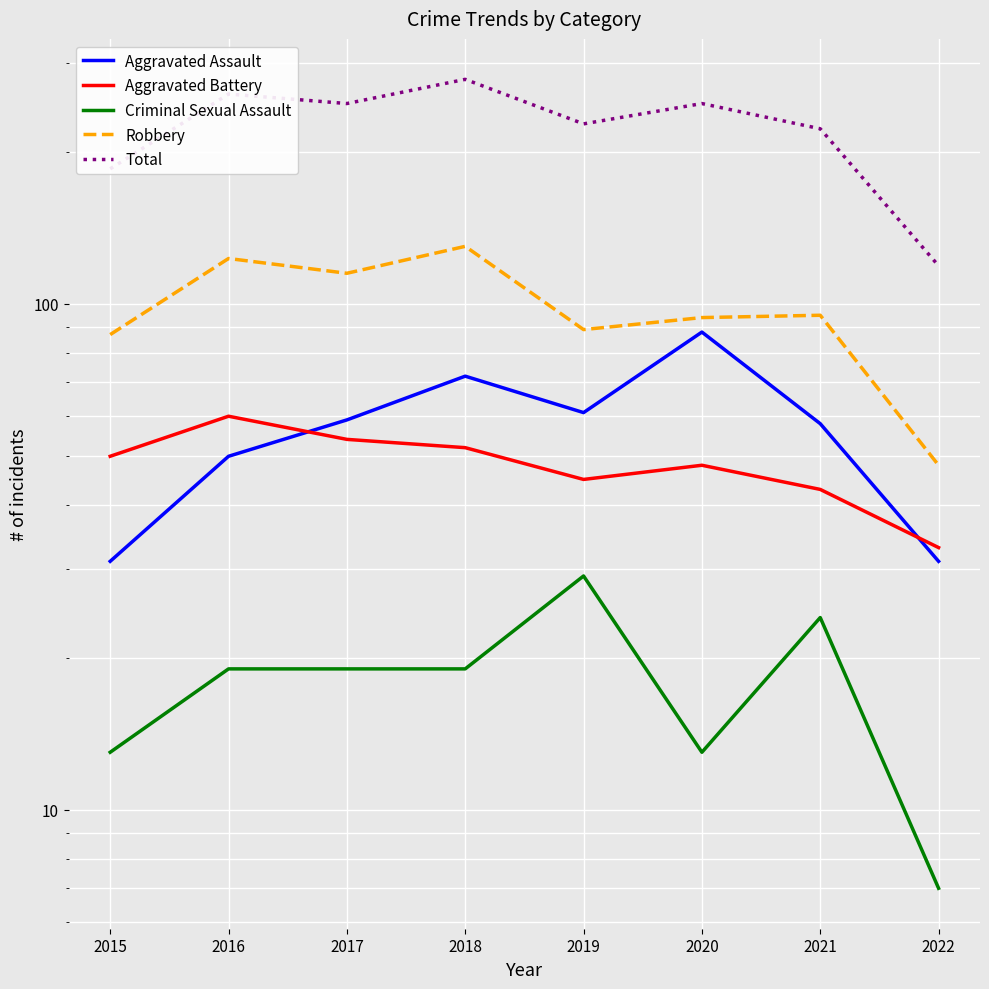

How many data points in Aggravated Battery are less than 50?

4